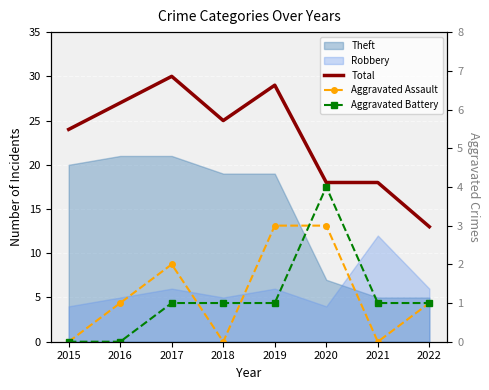

What is the average value of the Aggravated Assault series?

1